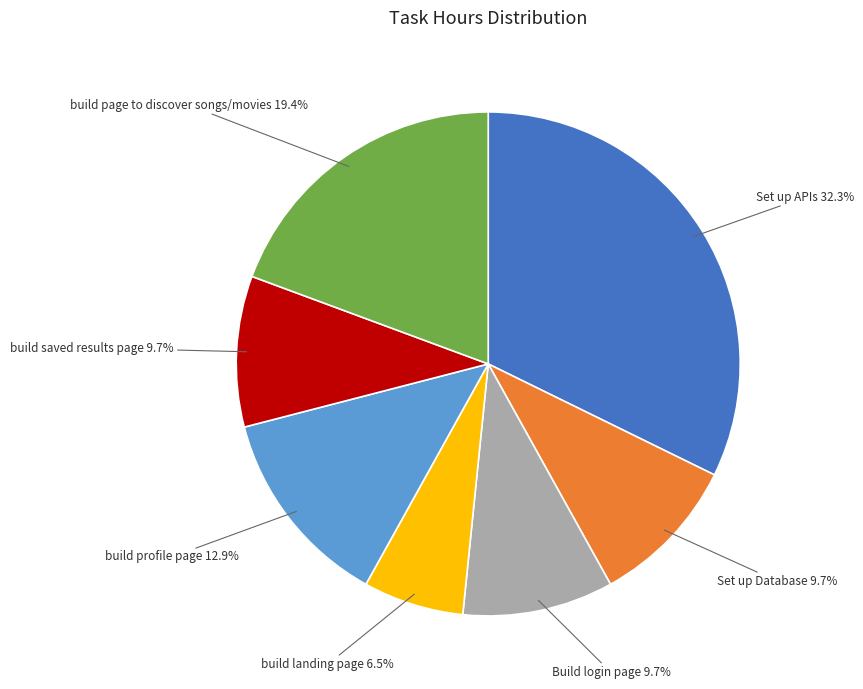

What is the largest slice in the pie chart?

Set up APIs